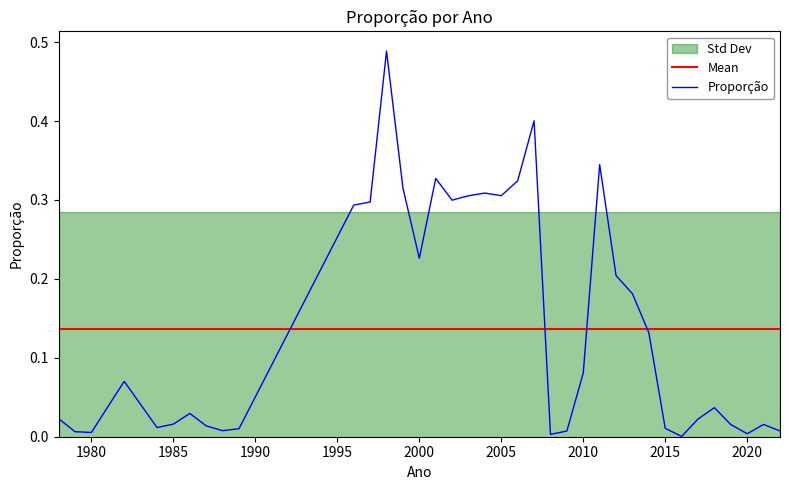

Is it true that Mean equals 0.2 at 2015?

False